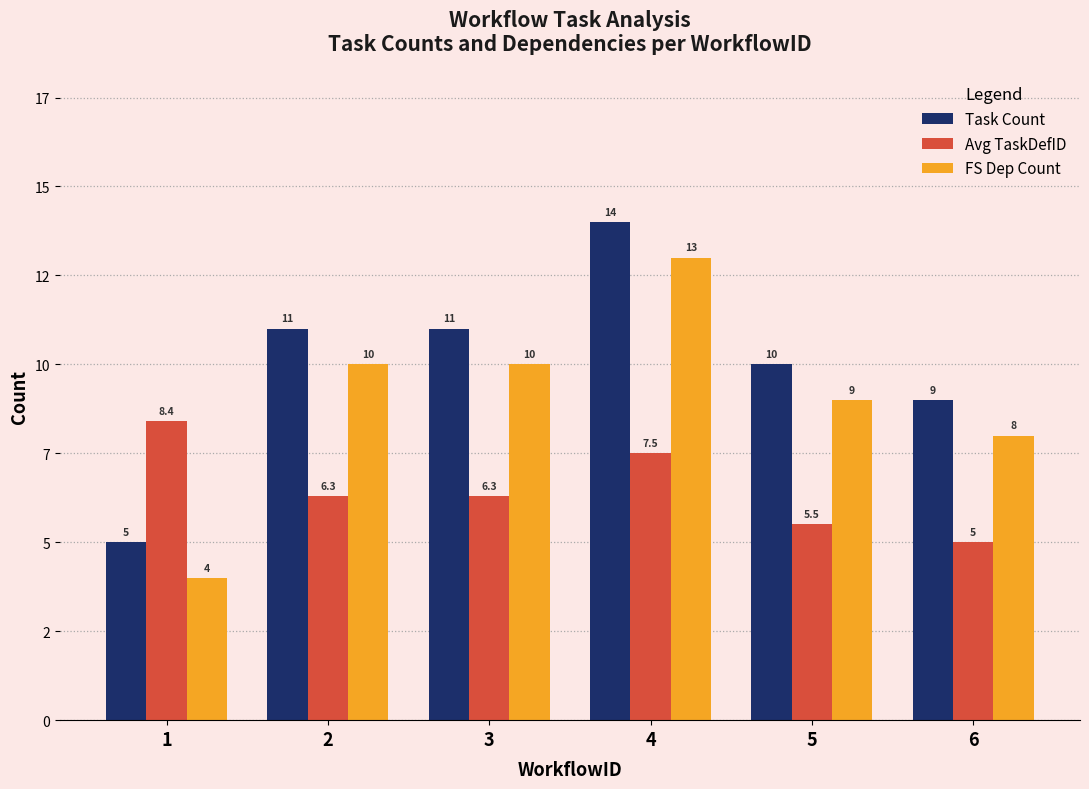

What is the difference between the maximum and minimum values in the FS Dep Count series?

9.0